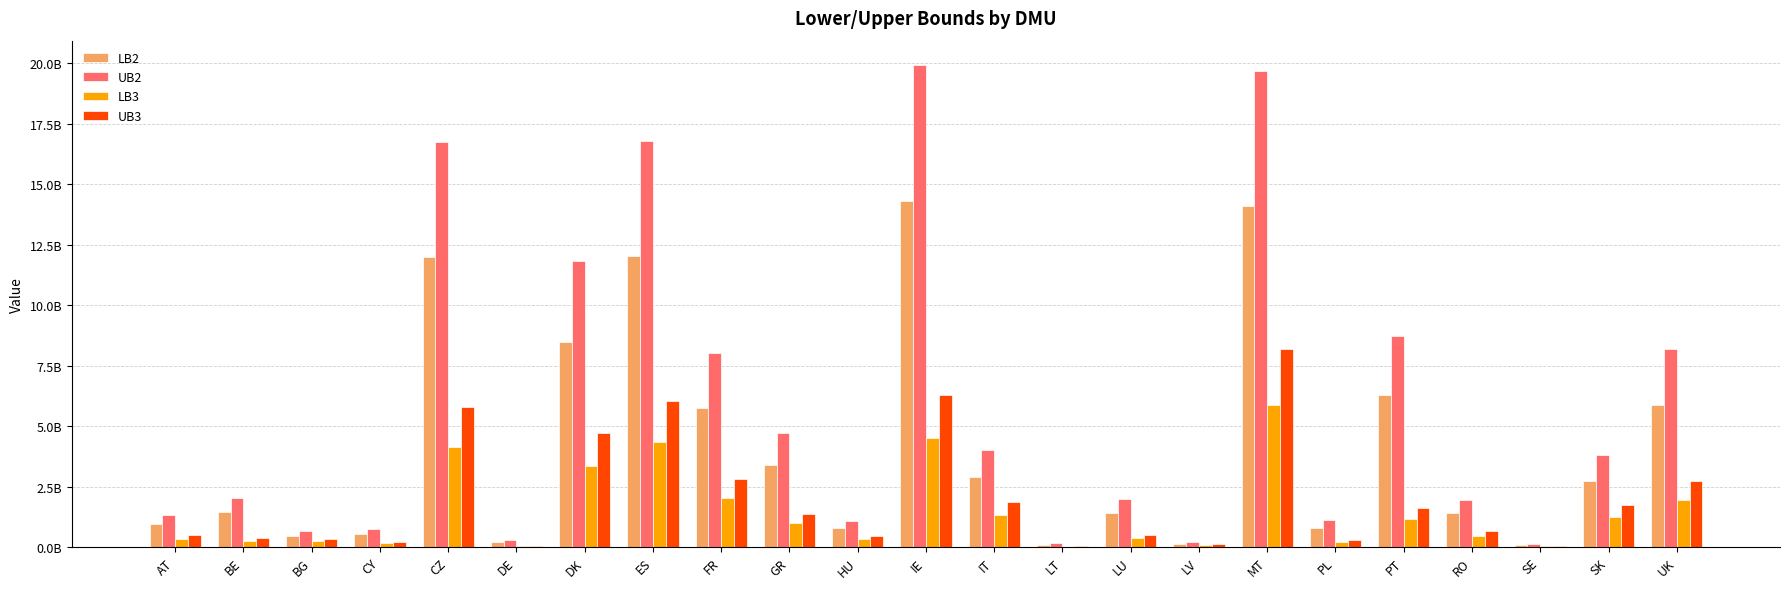

Reading left to right, transcribe all the data shown in this chart.

LB2: AT=942358547.7	BE=1453468783.6	BG=481595676.8	CY=531229339.3	CZ=12001182997.1	DE=220602326.1	DK=8475509248.3	ES=12018875387.1	FR=5758514079.2	GR=3375996569.4	HU=778731050.9	IE=14282713894.3	IT=2883500011.5	LT=110699137.6	LU=1414525515.9	LV=151039476.8	MT=14087618281.1	PL=791698735.6	PT=6266988221.9	RO=1391989282.6	SE=83087917.5	SK=2729283419.0	UK=5855226388.6
UB2: AT=1314787674.3	BE=2027893572.4	BG=671926902.4	CY=741176263.7	CZ=16744165498.9	DE=307786478.9	DK=11825111705.7	ES=16768850090.9	FR=8034334014.8	GR=4710222758.6	HU=1086493023.1	IE=19927379265.7	IT=4023086842.5	LT=154448497.4	LU=1973559552.1	LV=210731725.2	MT=19655179996.9	PL=1104585661.0	PT=8743762010.1	RO=1942116783.4	SE=115925058.5	SK=3807922375.0	UK=8169267955.4
LB3: AT=348672982.2	BE=268186757.7	BG=244122844.9	CY=155448002.0	CZ=4144071807.9	DE=46336889.4	DK=3367218184.4	ES=4339370312.0	FR=2011925347.4	GR=987033174.4	HU=333727444.3	IE=4491879641.0	IT=1336754723.9	LT=23601588.1	LU=370369942.0	LV=89056915.0	MT=5859095776.1	PL=207077968.9	PT=1145437733.7	RO=477170200.3	SE=34007754.2	SK=1250813669.1	UK=1967288087.7
UB3: AT=486471885.4	BE=374176733.9	BG=340602532.1	CY=216882541.8	CZ=5781848690.1	DE=64649672.1	DK=4697975071.6	ES=6054331034.0	FR=2807057520.6	GR=1377118141.6	HU=465619727.7	IE=6267113511.0	IT=1865052998.1	LT=32929161.9	LU=516743691.6	LV=124253061.0	MT=8174666561.9	PL=288917166.3	PT=1598125700.3	RO=665752435.1	SE=47447944.5	SK=1745147214.9	UK=2744779188.3